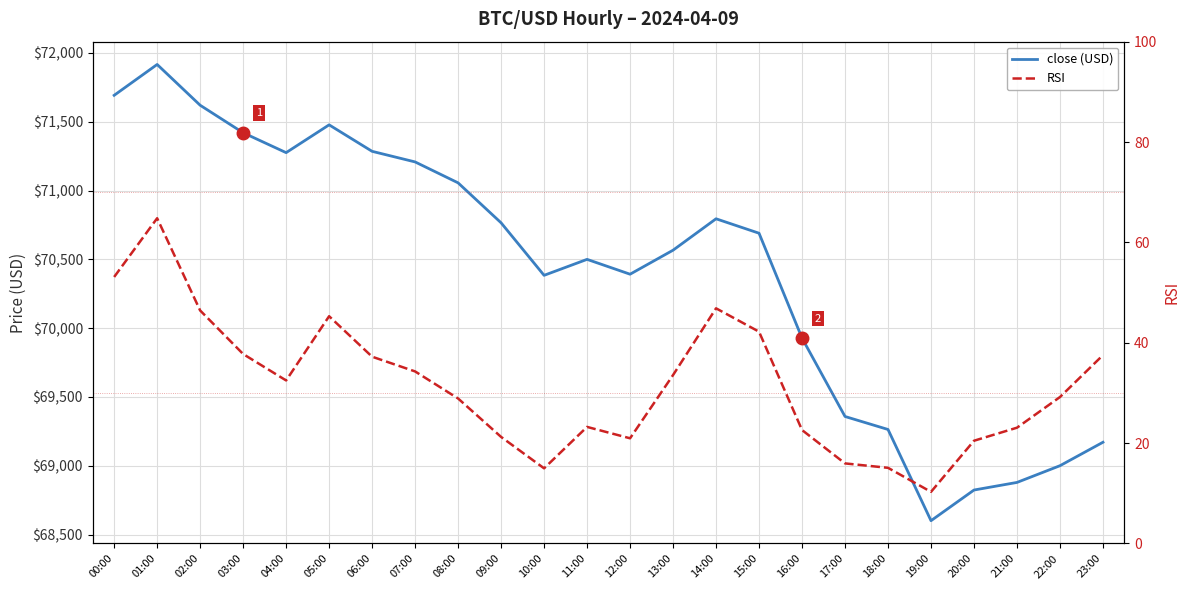

At which label does RSI first exceed 32?

00:00